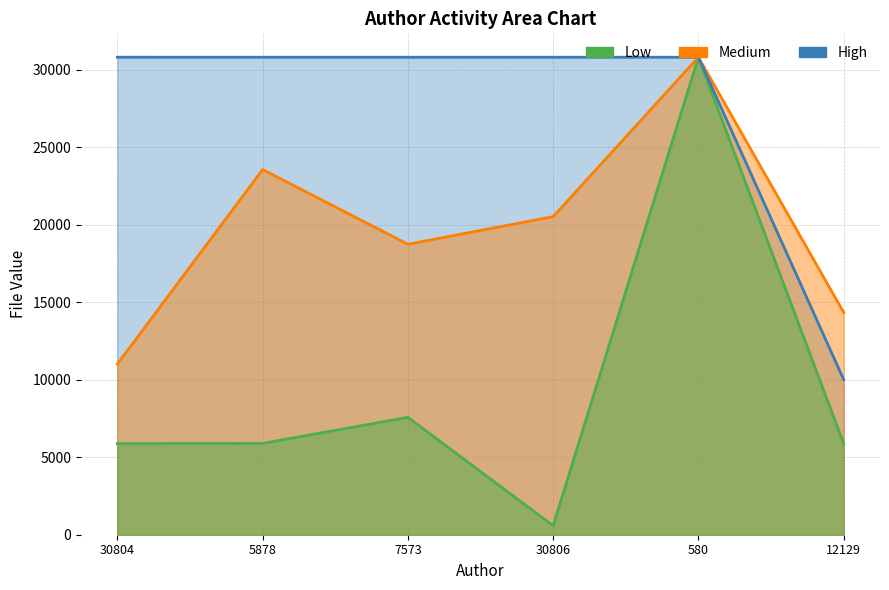

What is the value of the High point at the 5th from the left?

30804.0